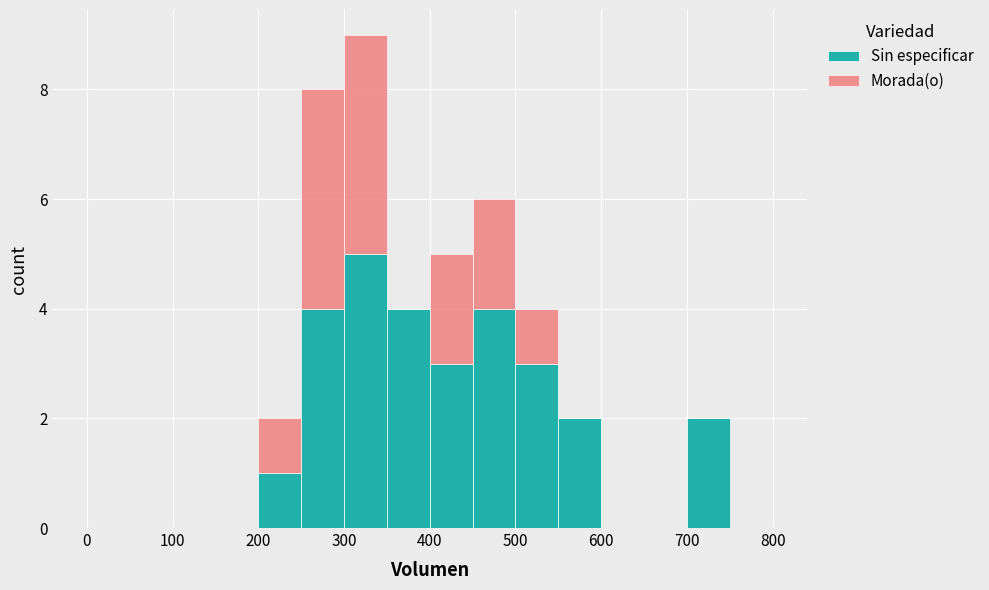

Reading left to right, transcribe this chart: for each stacked bar, give the range it covers on the x-axis and its total height. The values are not printed on the chart, so give them approximately, as read against the axis.

0 to 50: 0
50 to 100: 0
100 to 150: 0
150 to 200: 0
200 to 250: 2
250 to 300: 8
300 to 350: 9
350 to 400: 4
400 to 450: 5
450 to 500: 6
500 to 550: 4
550 to 600: 2
600 to 650: 0
650 to 700: 0
700 to 750: 2
750 to 800: 0